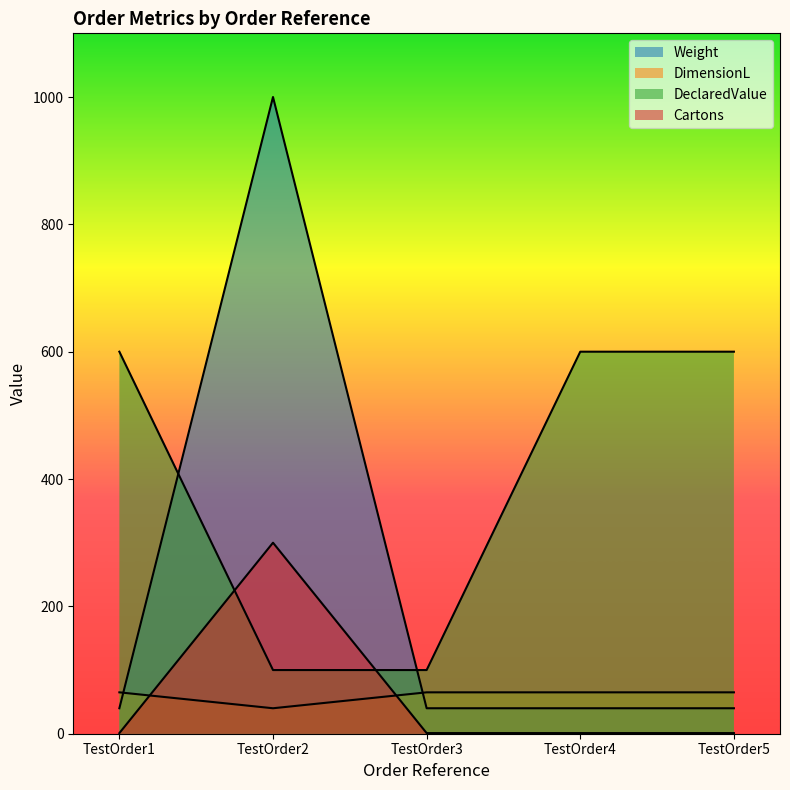

Count the number of categories in the chart.

5